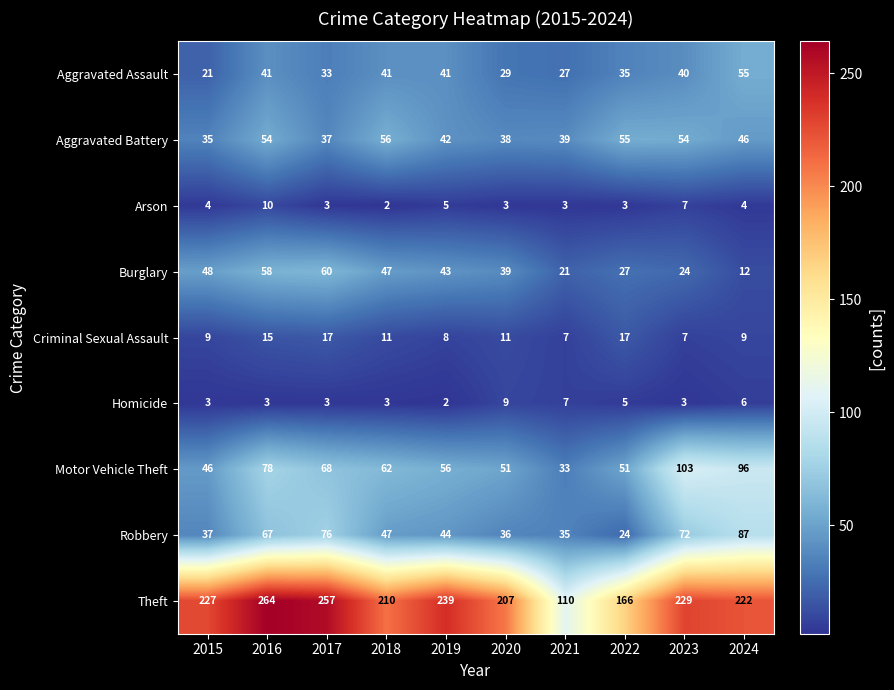

At which category is the sum across all series the highest?

2016